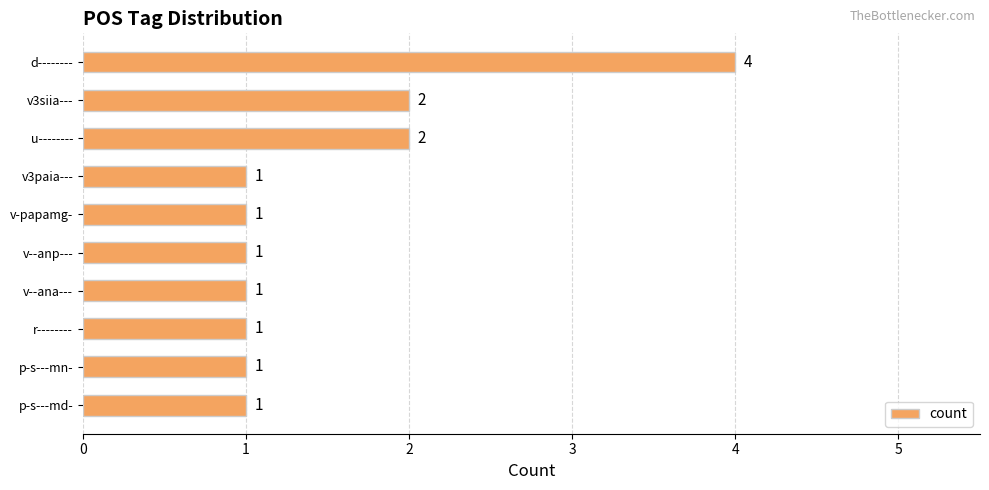

What is the ratio of the value at p-s---mn- to the value at v3siia---?

0.5